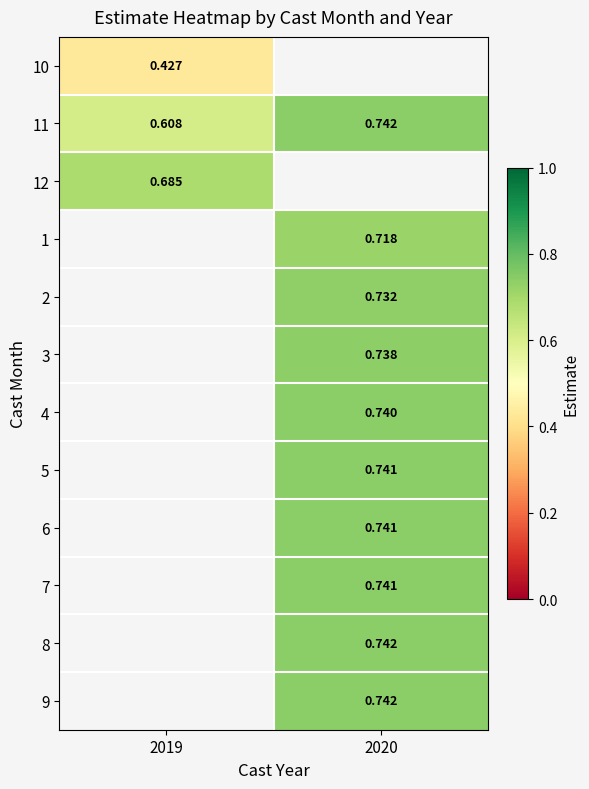

How many data points in 2 are above 0?

1